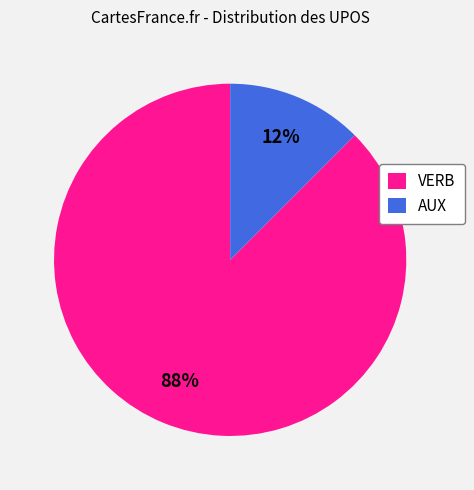

Does AUX represent more than half of the total?

No